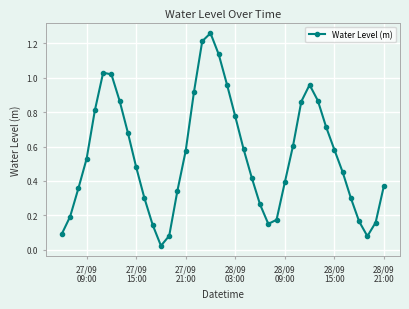

What is the difference between the maximum and minimum values?

1.2